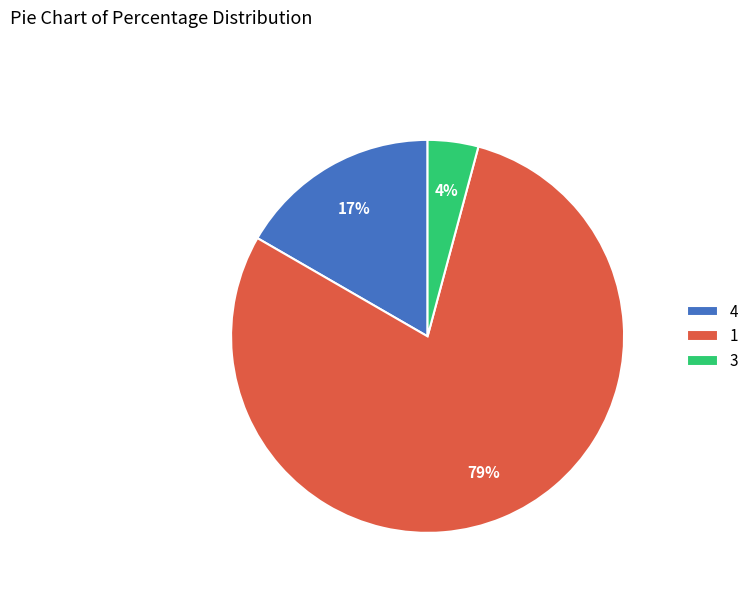

Rank the categories by value from highest to lowest.

1, 4, 3